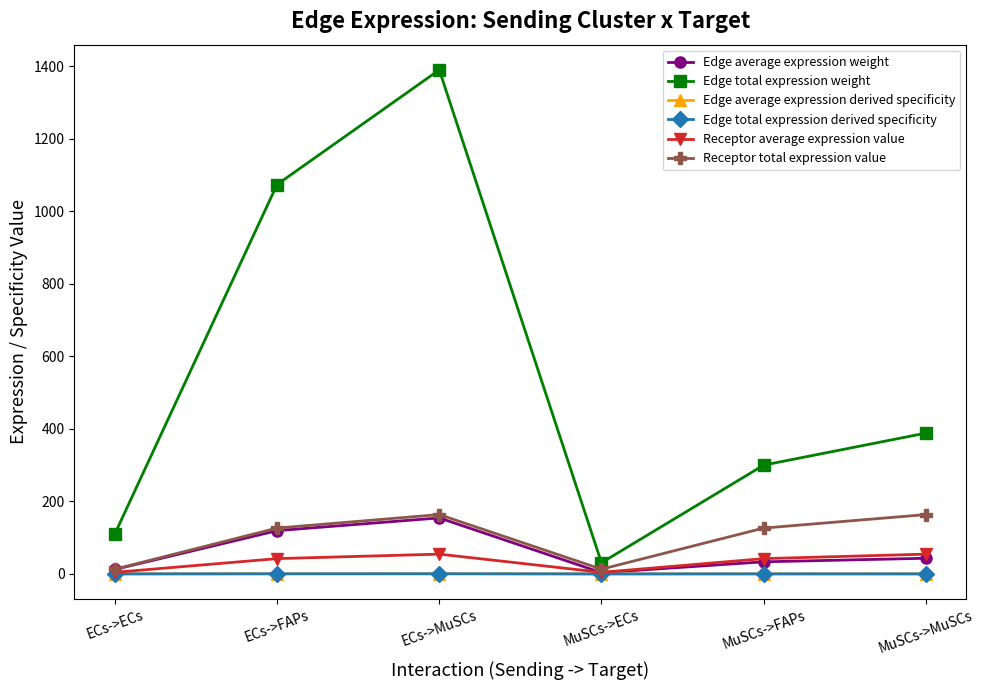

What is the average value of the Edge total expression weight series?

548.9